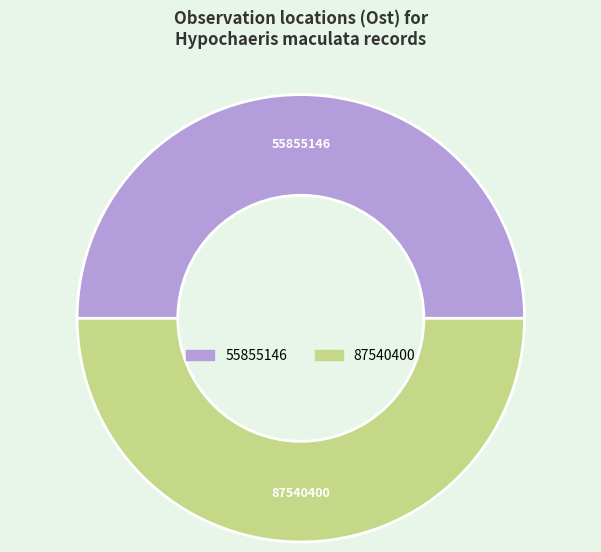

Is it true that 55855146 is 63% of the pie?

False